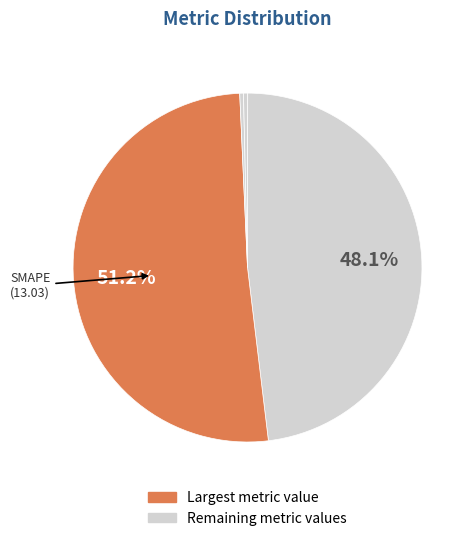

How many slices are in this pie chart?

5